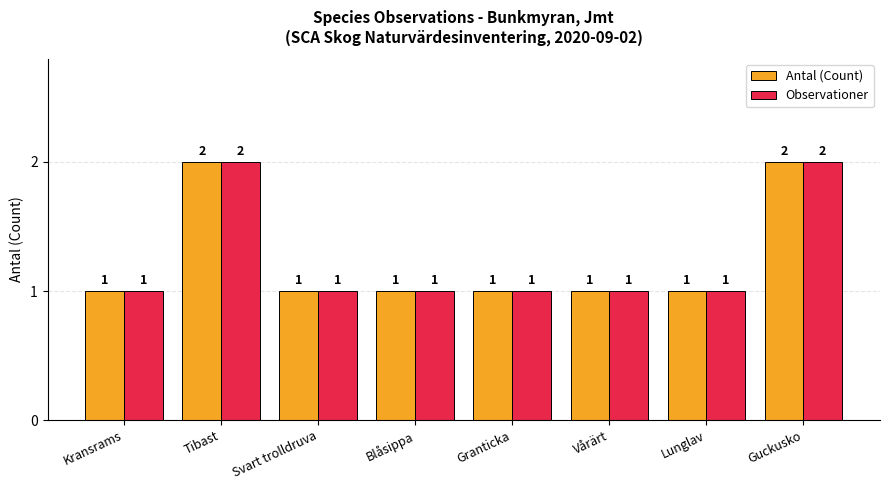

How many bars are there in total?

16